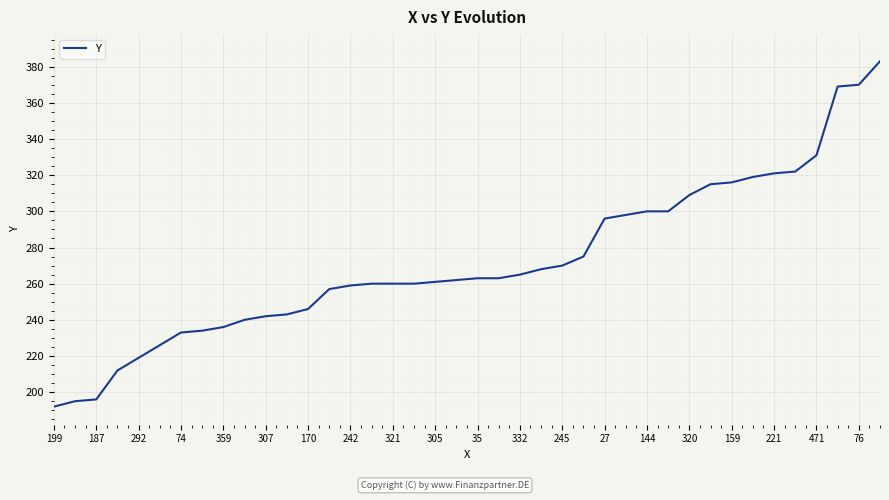

What is the difference between the maximum and minimum values?

191